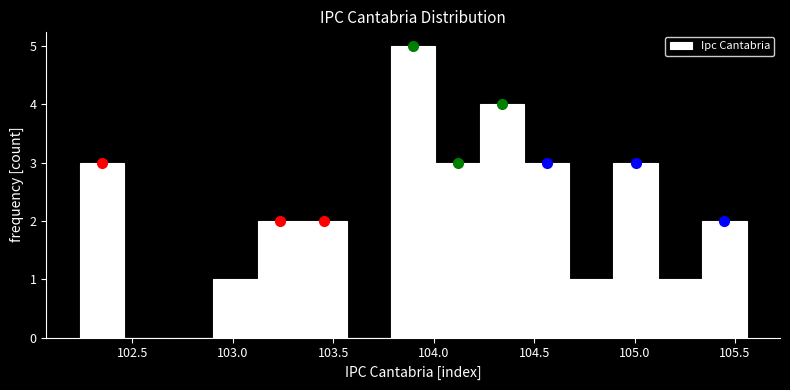

Reading left to right, list every bar in this chart as the range it spans on the x-axis followed by its height. Neither the bar edges nor the heights are printed on the chart, so give them approximately, as read against the axes.

102.25 to 102.45: 3
102.45 to 102.70: 0
102.70 to 102.90: 0
102.90 to 103.10: 1
103.10 to 103.35: 2
103.35 to 103.55: 2
103.55 to 103.80: 0
103.80 to 104.00: 5
104.00 to 104.25: 3
104.25 to 104.45: 4
104.45 to 104.65: 3
104.65 to 104.90: 1
104.90 to 105.10: 3
105.10 to 105.35: 1
105.35 to 105.55: 2